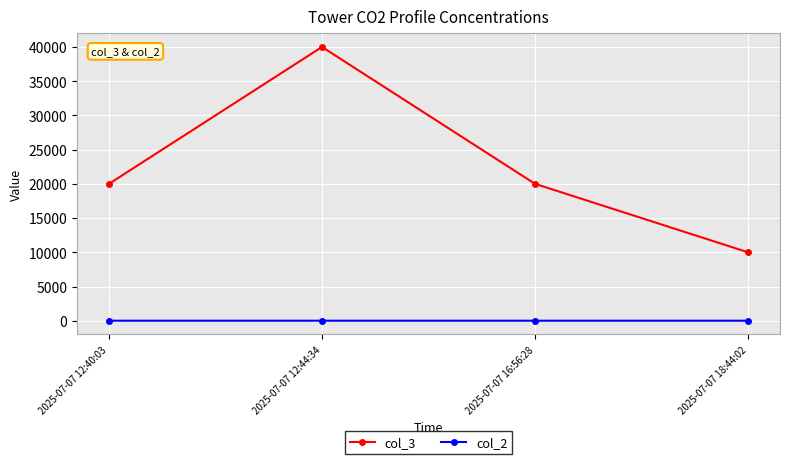

Count the number of categories in the chart.

4